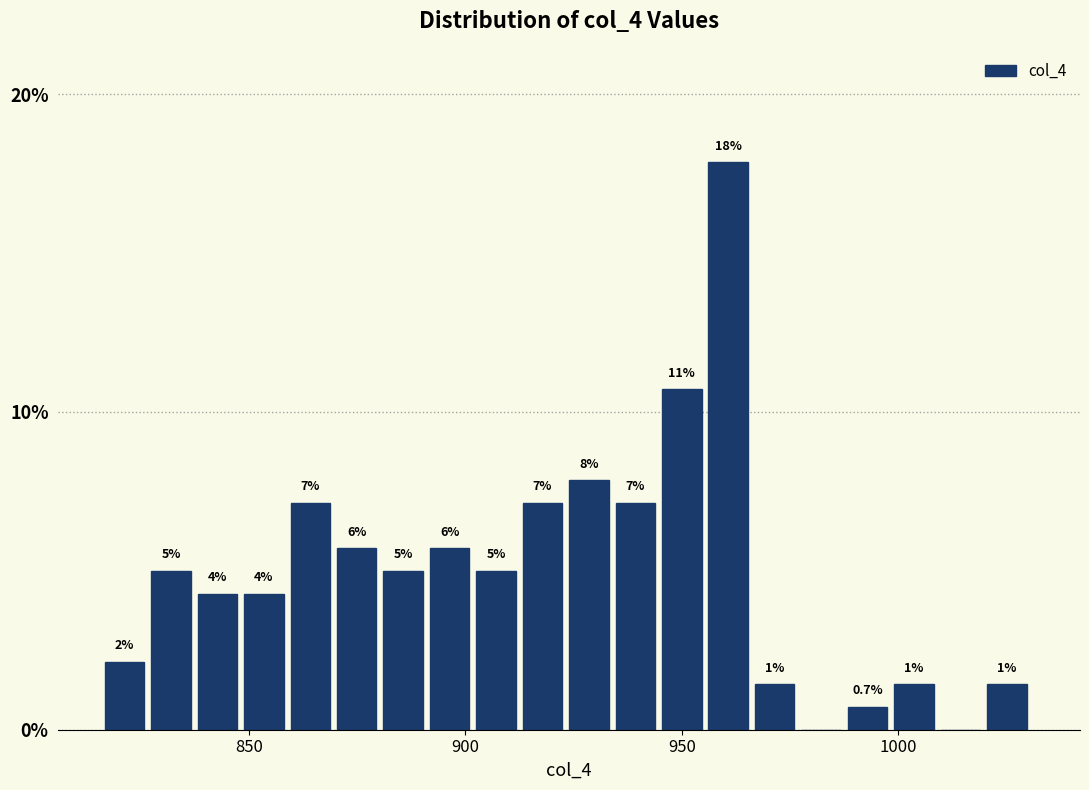

Read against the x-axis, roughly where is the centre of the tallest bar?

960